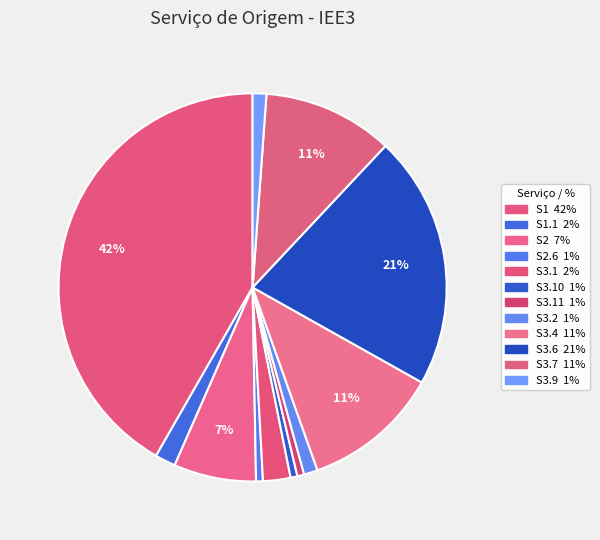

Rank the categories by value from highest to lowest.

S1, S3.6, S3.4, S3.7, S2, S3.1, S1.1, S3.2, S3.9, S2.6, S3.10, S3.11